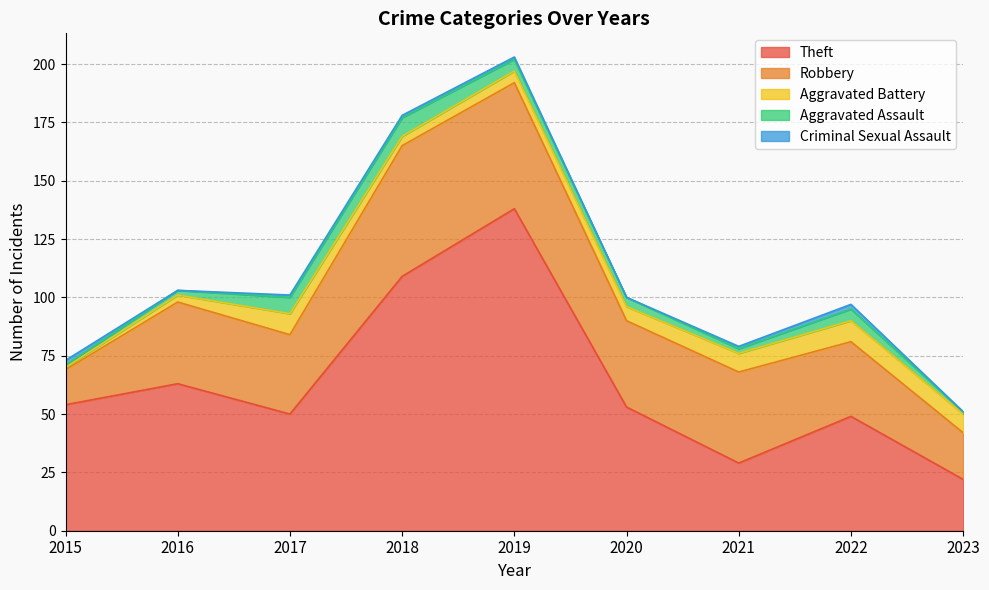

At which label does Aggravated Battery first exceed 6?

2017